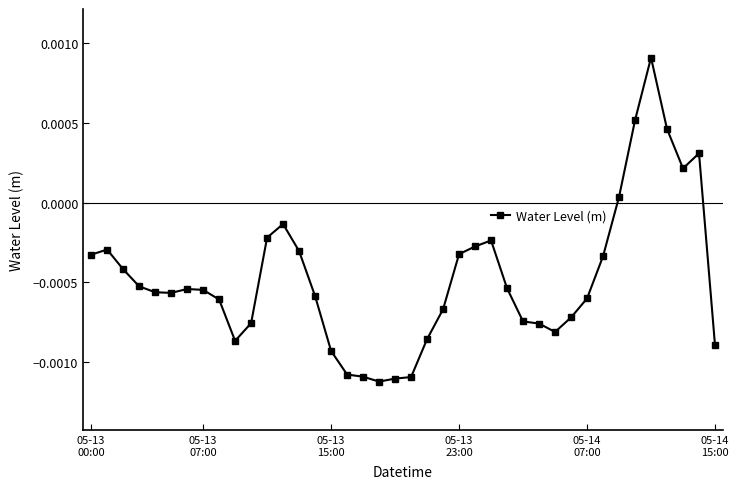

True or false: there are more than 1 points higher than both neighbors.

True